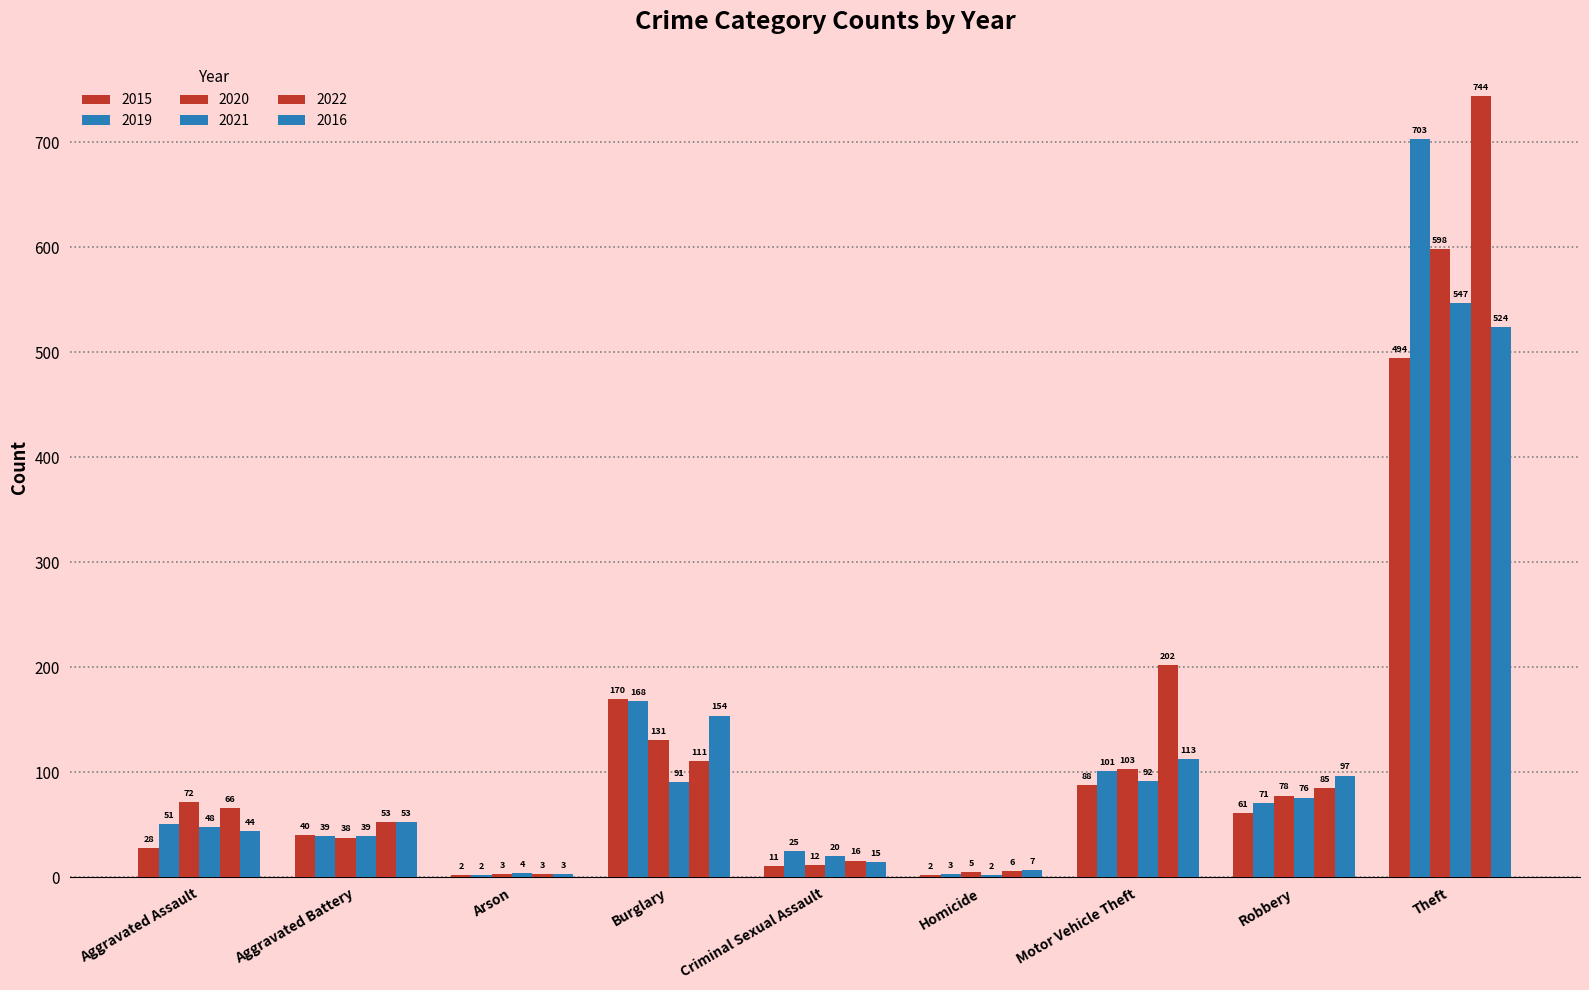

How many categories are shown in the chart?

9